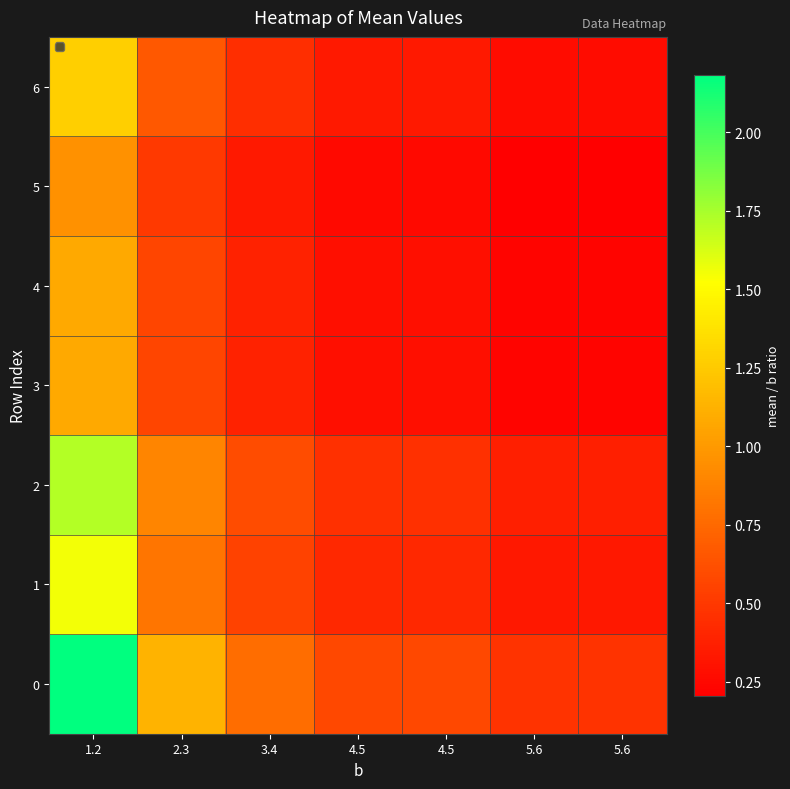

Reading right to left, transcribe all the data shown in this chart.

0: 5.6=0.5	5.6=0.5	4.5=0.6	4.5=0.6	3.4=0.8	2.3=1.1	1.2=2.2
1: 5.6=0.3	5.6=0.3	4.5=0.4	4.5=0.4	3.4=0.5	2.3=0.8	1.2=1.6
2: 5.6=0.4	5.6=0.4	4.5=0.5	4.5=0.5	3.4=0.6	2.3=0.9	1.2=1.7
3: 5.6=0.2	5.6=0.2	4.5=0.3	4.5=0.3	3.4=0.4	2.3=0.6	1.2=1.1
4: 5.6=0.2	5.6=0.2	4.5=0.3	4.5=0.3	3.4=0.4	2.3=0.6	1.2=1.1
5: 5.6=0.2	5.6=0.2	4.5=0.3	4.5=0.3	3.4=0.3	2.3=0.5	1.2=1.0
6: 5.6=0.3	5.6=0.3	4.5=0.3	4.5=0.3	3.4=0.5	2.3=0.7	1.2=1.3